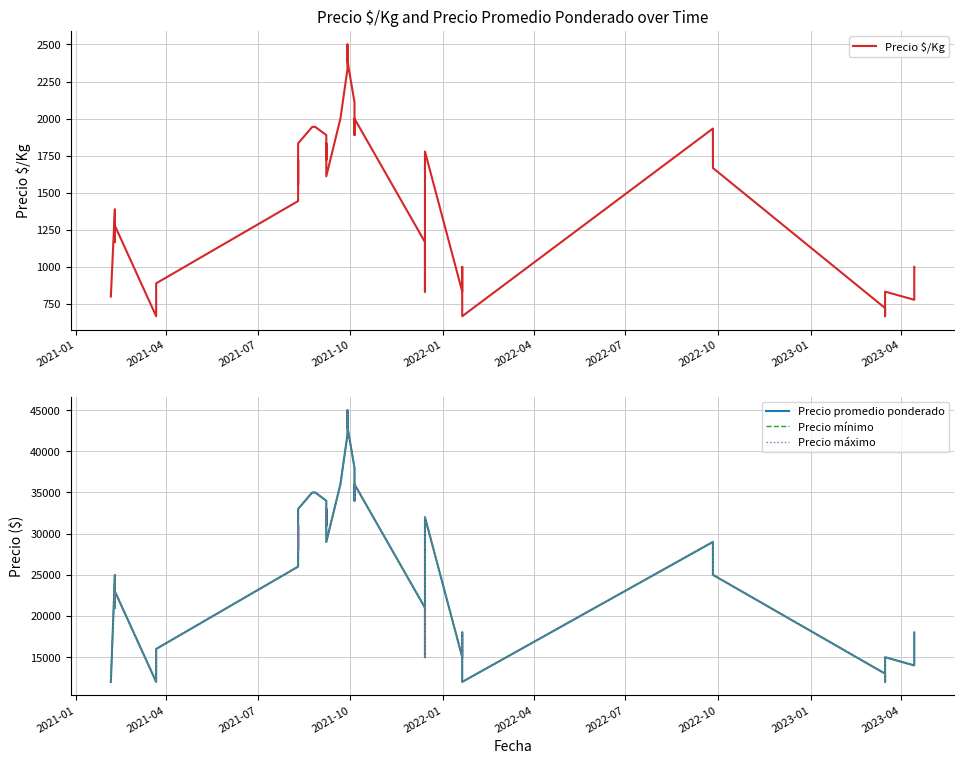

At how many categories does at least one series exceed 35016?

7